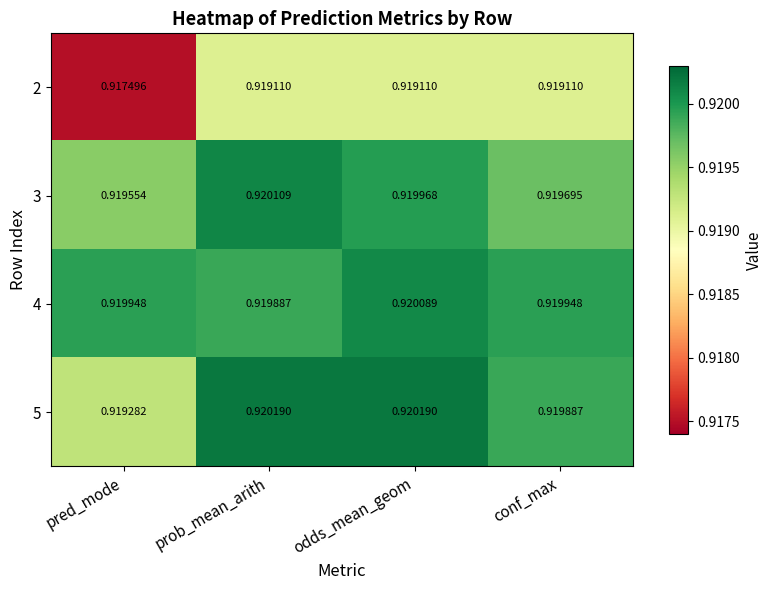

At which category is the sum across all series the highest?

odds_mean_geom